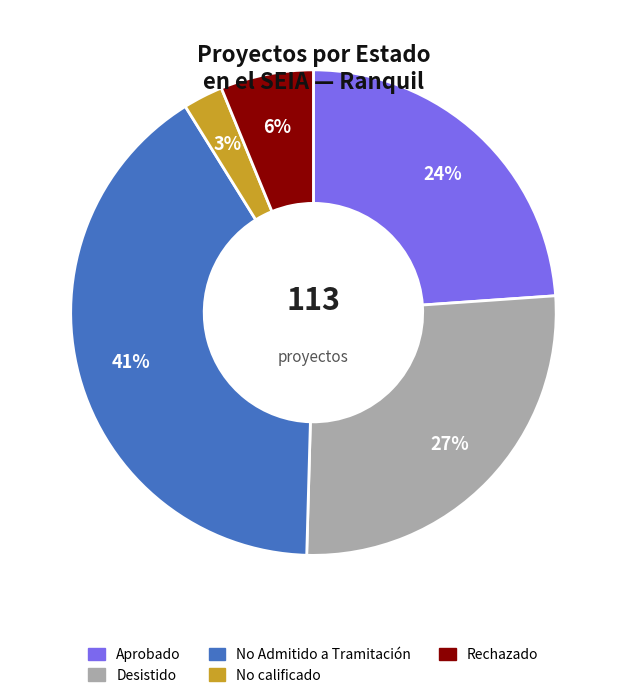

Is No calificado the majority of the pie?

No